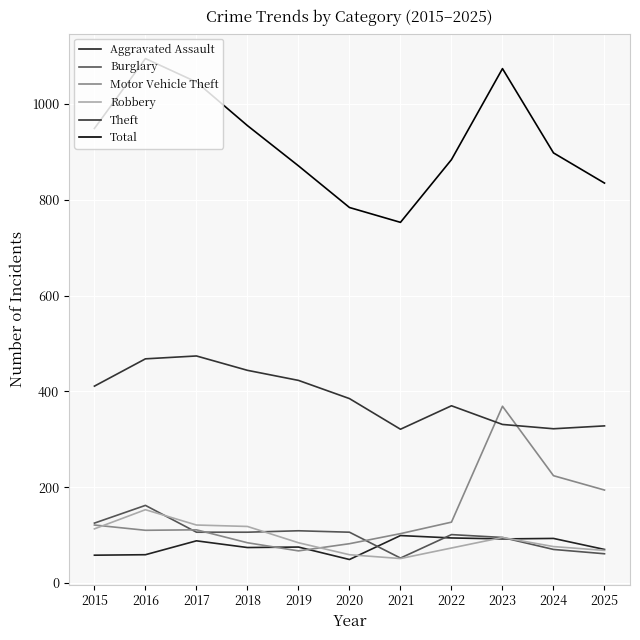

What is the sum of all Motor Vehicle Theft values?

1592